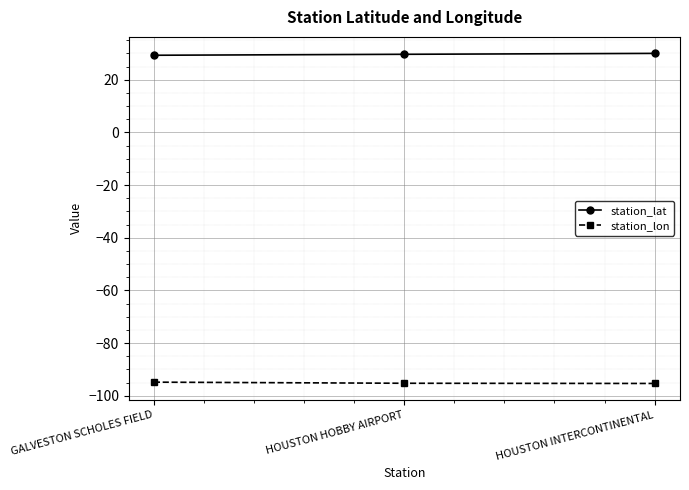

Rank the series at GALVESTON SCHOLES FIELD from highest to lowest value.

station_lat, station_lon